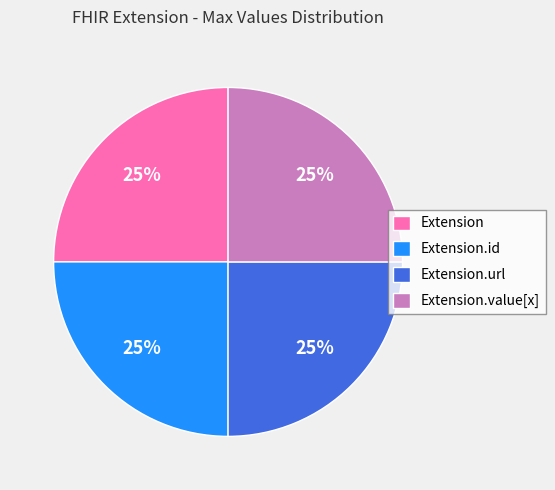

To the nearest percent, what percentage of the pie is Extension.value[x]?

25%